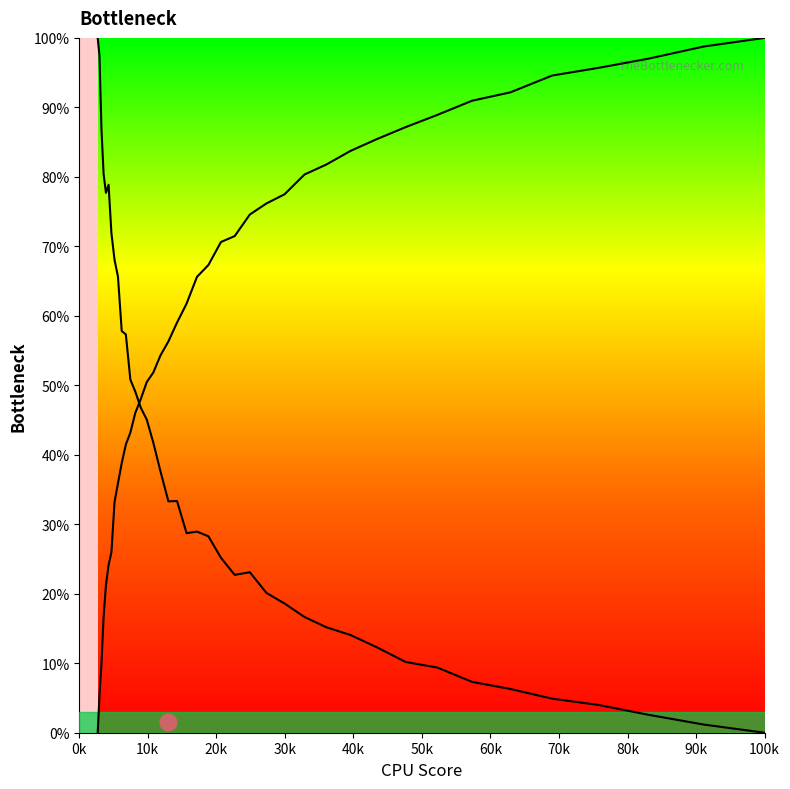

The col_2_line series shows 49.0 at 19. True or false?

False